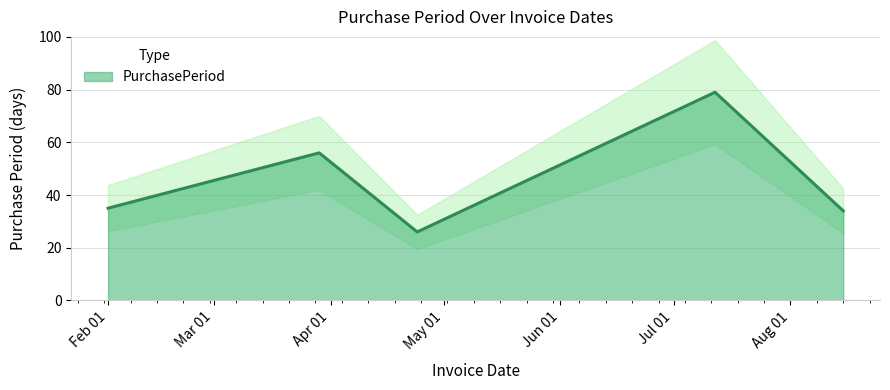

Reading left to right, what are all the values shown in this chart?

35	56	26	79	34